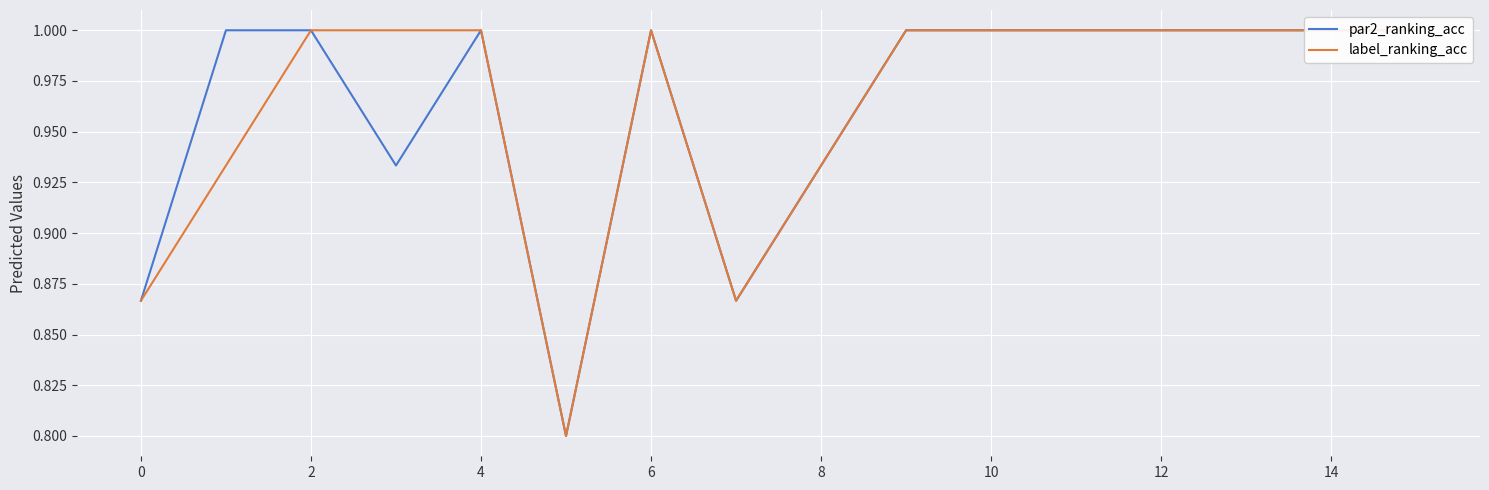

What is the sum of the label_ranking_acc values at 15 and 12?

2.0